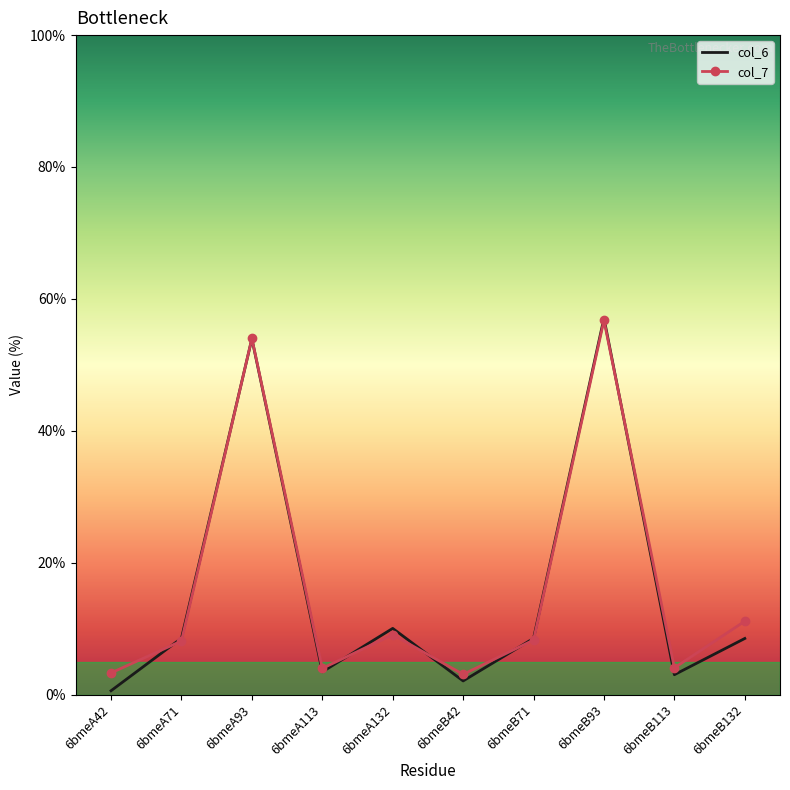

Where is col_7 nearest to the value 29?

6bmeB132